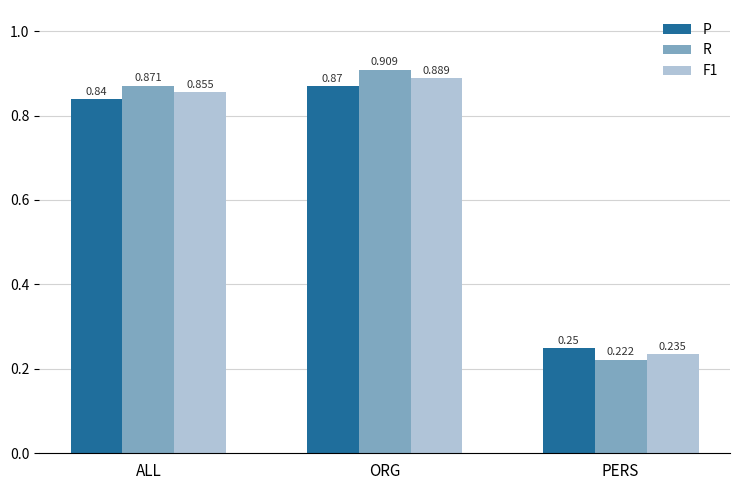

At which category is the sum across all series the highest?

ORG